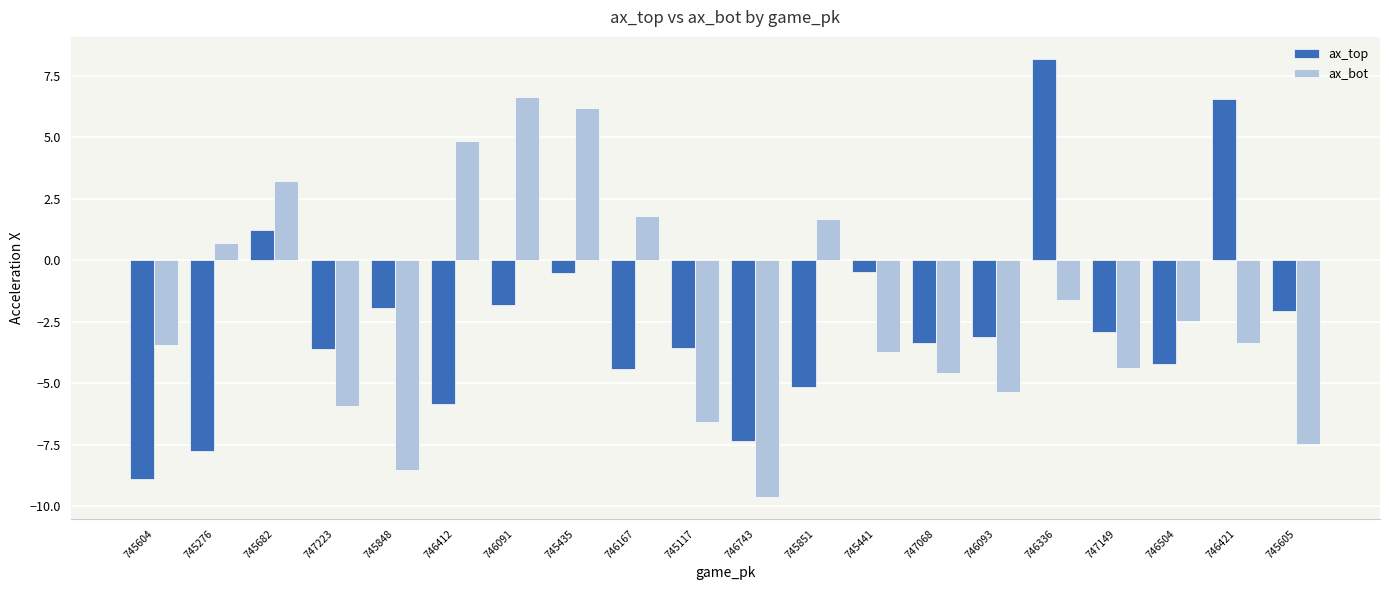

How many positive values does the ax_bot series have?

7